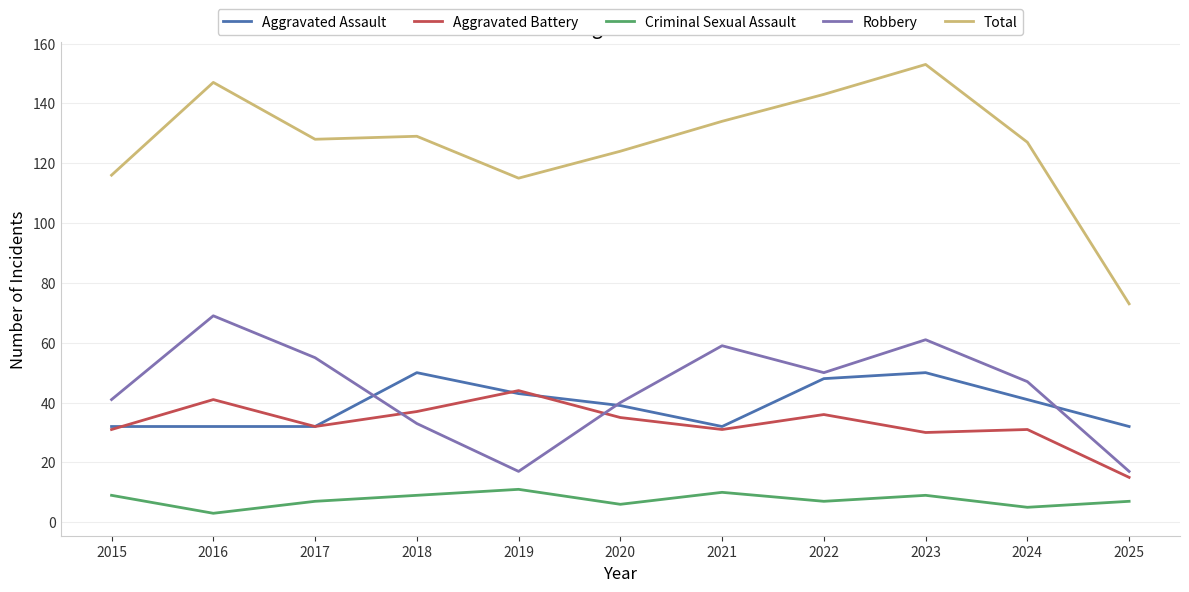

At which category is the sum across all series the highest?

2023